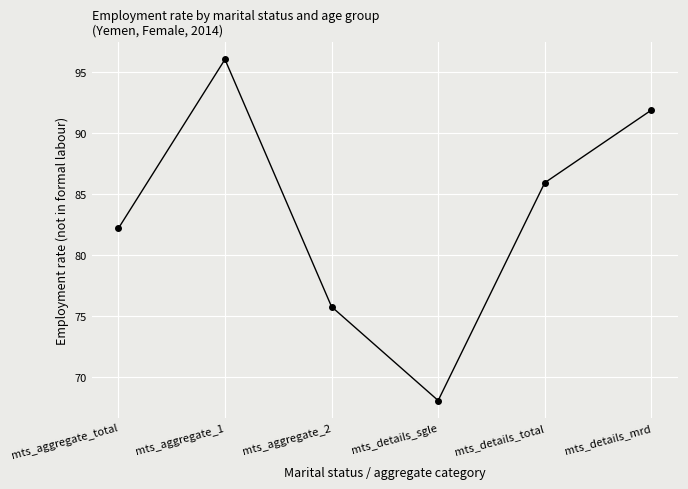

What is the sum of the values at mts_details_mrd and mts_details_sgle?

159.9